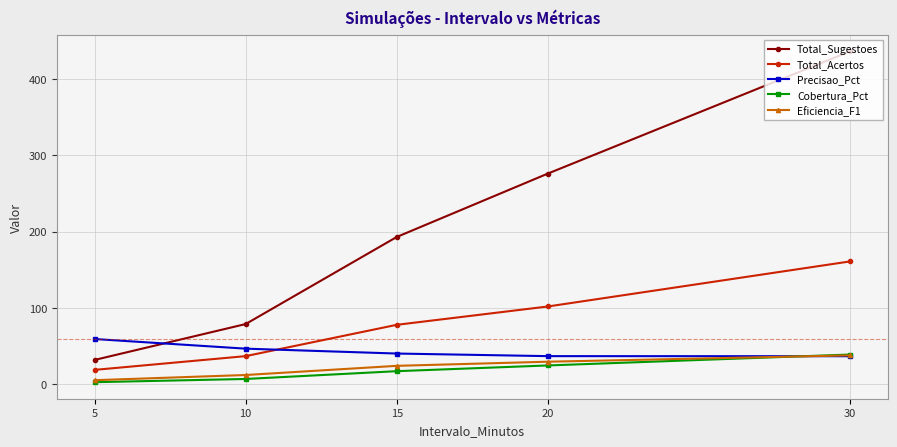

Which category has the highest value in the Total_Acertos series?

30